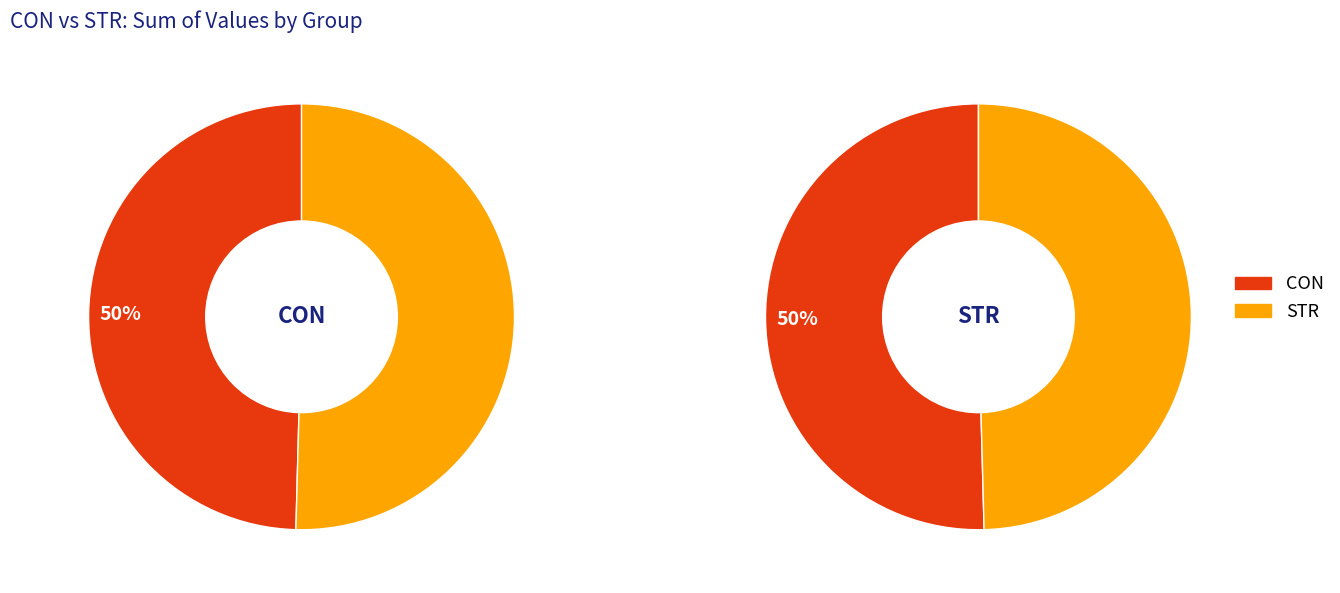

Is the sum of 6 and 4 greater than half?

No